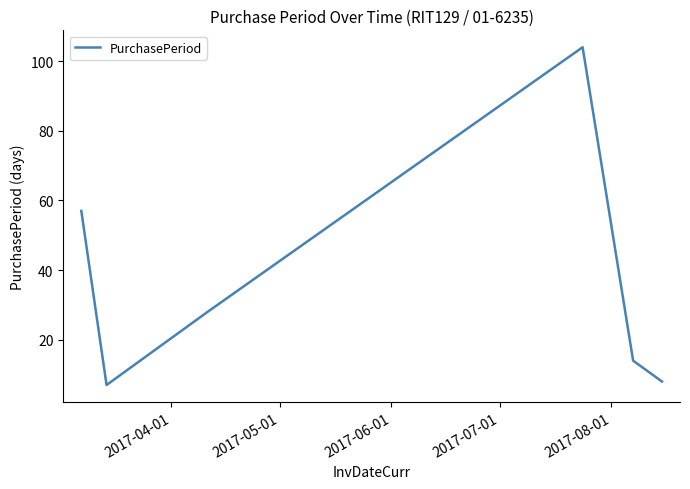

What is the greatest value displayed?

104